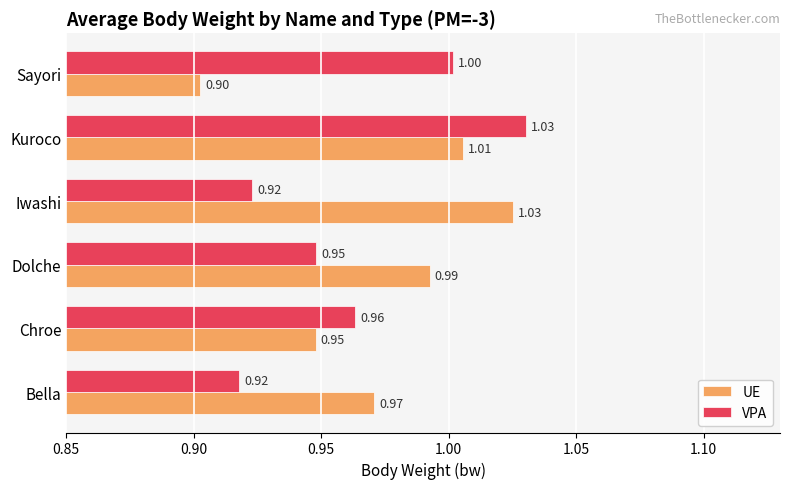

Rank the categories by UE value from highest to lowest.

Iwashi, Kuroco, Dolche, Bella, Chroe, Sayori